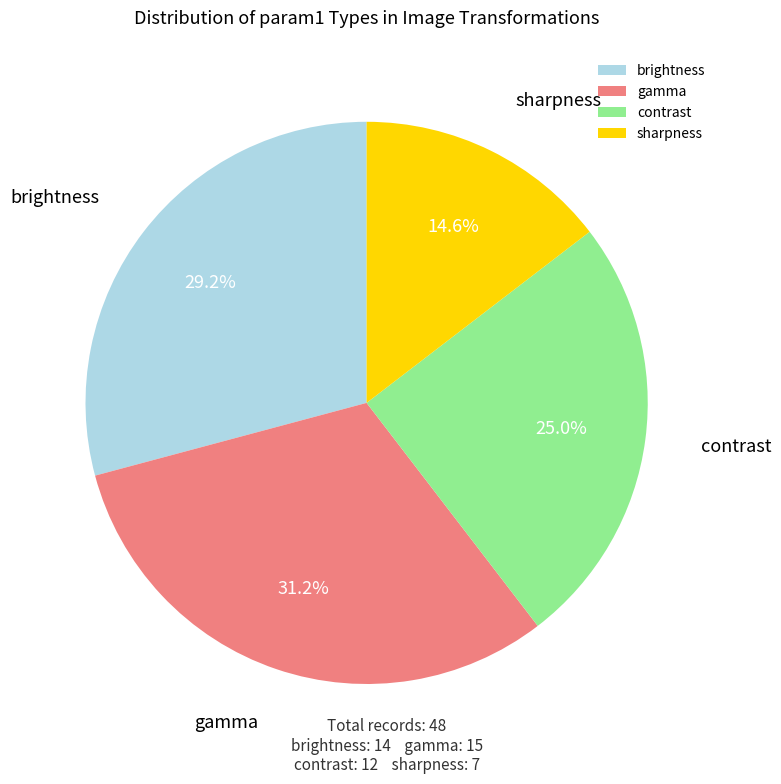

What percentage is the gamma slice, to the nearest percent?

31%